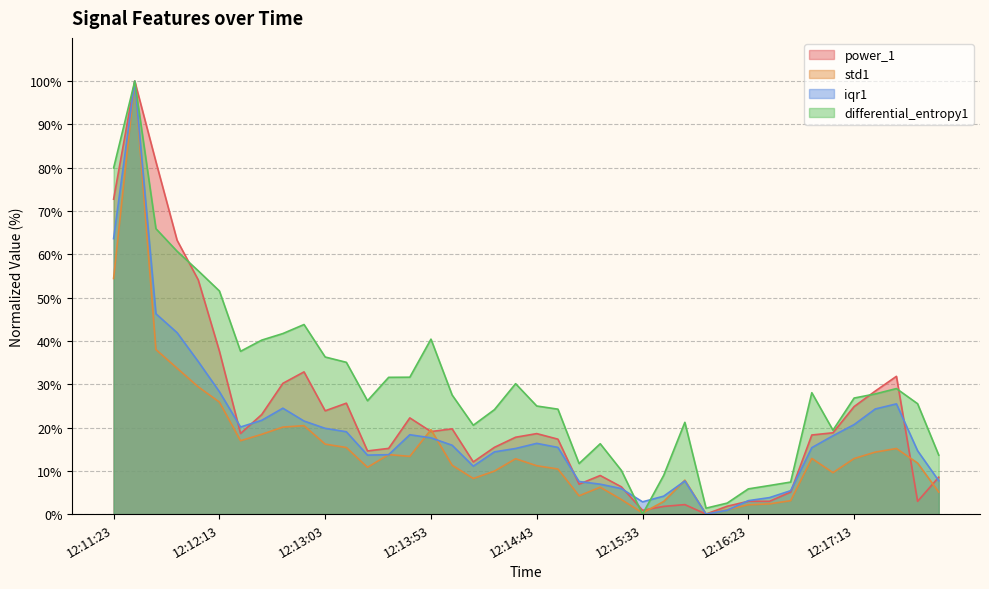

At 12:14:23, list the series in order from smallest to largest.

std1, iqr1, power_1, differential_entropy1